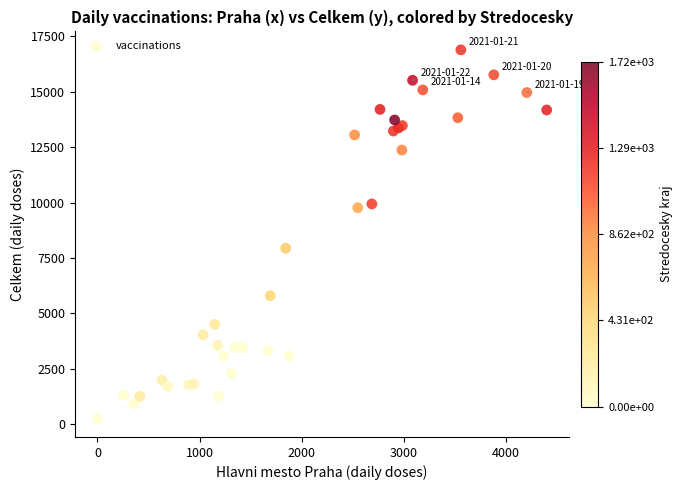

What Y value in the scatter plot is closest to 8573?

7941